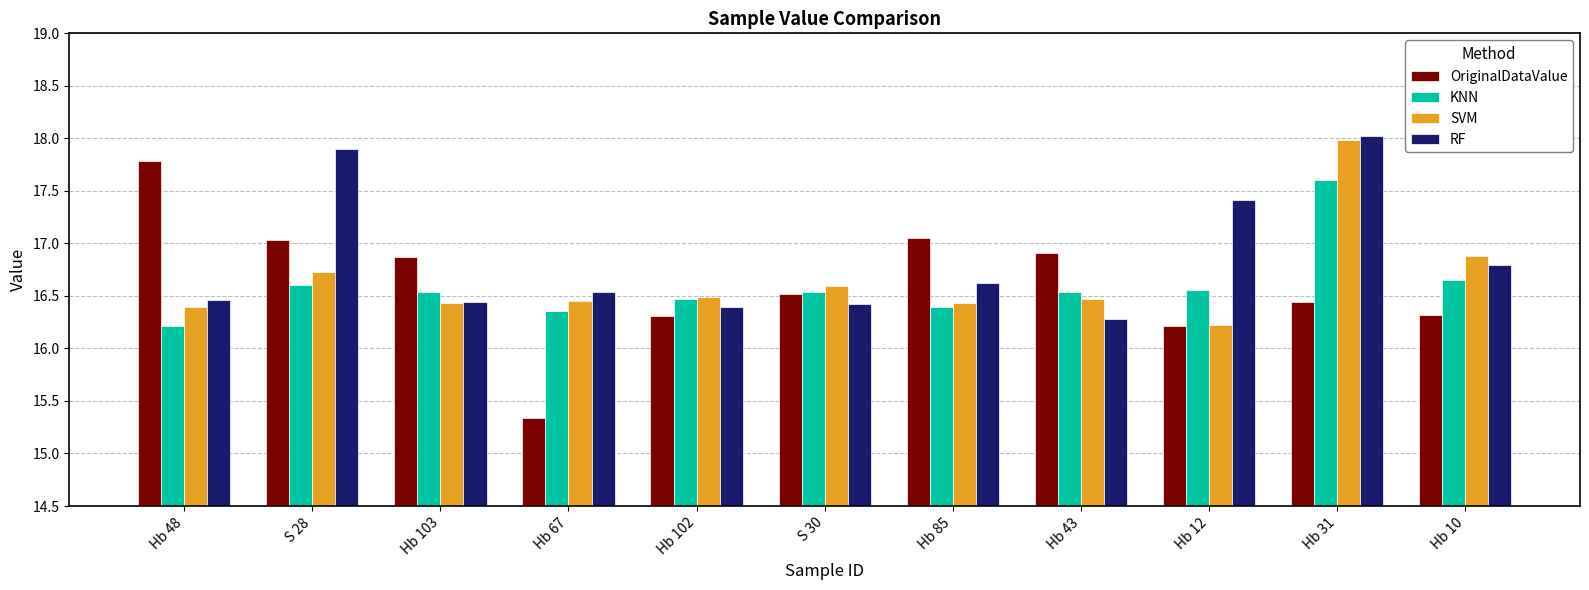

At which label does KNN reach its minimum?

Hb 48